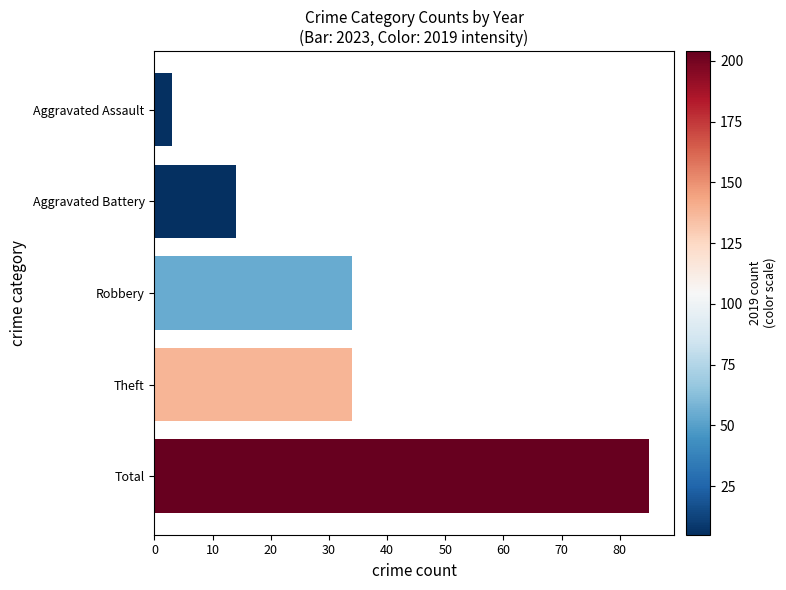

Which has a higher value, Theft or Aggravated Battery?

Theft